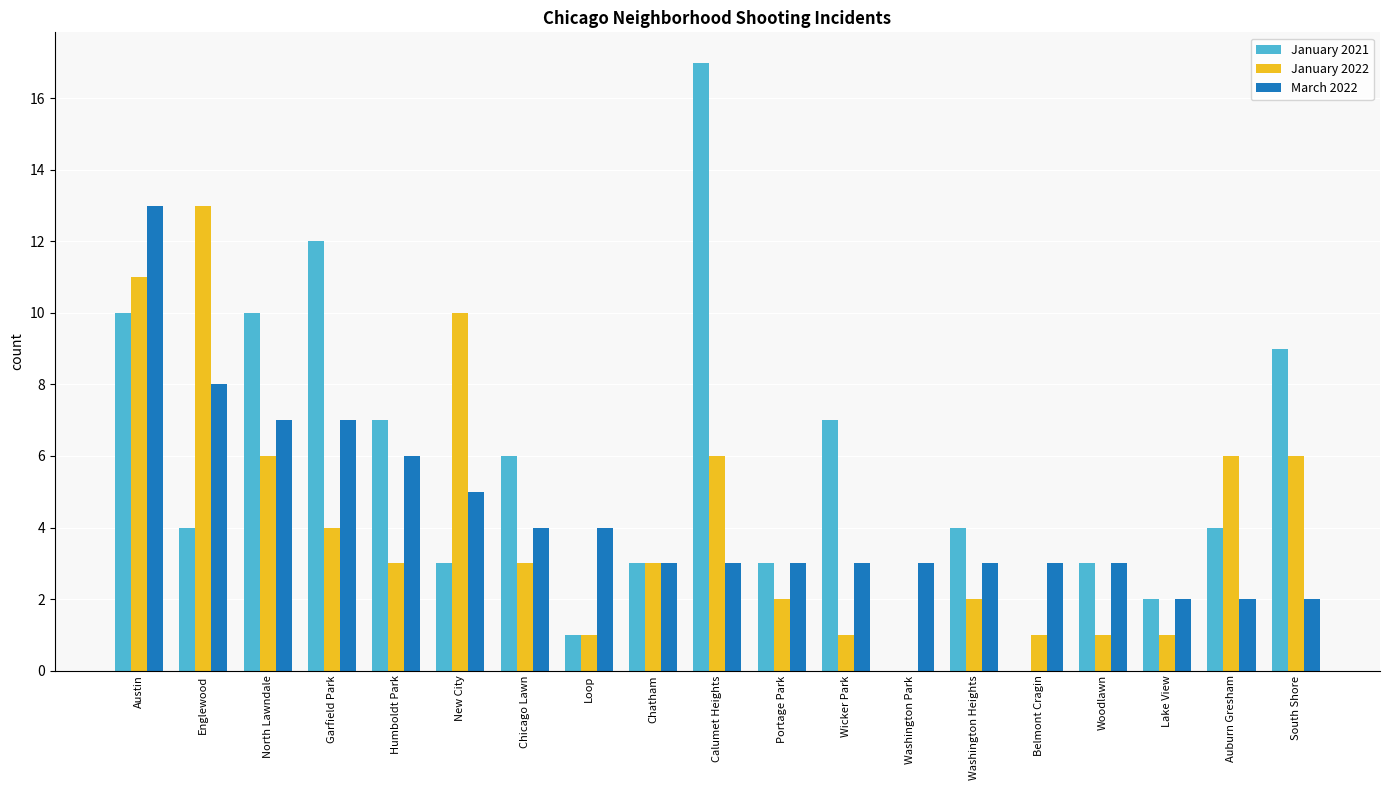

Reading right to left, what are all the values shown in this chart?

January 2021: South Shore=9	Auburn Gresham=4	Lake View=2	Woodlawn=3	Belmont Cragin=0	Washington Heights=4	Washington Park=0	Wicker Park=7	Portage Park=3	Calumet Heights=17	Chatham=3	Loop=1	Chicago Lawn=6	New City=3	Humboldt Park=7	Garfield Park=12	North Lawndale=10	Englewood=4	Austin=10
January 2022: South Shore=6	Auburn Gresham=6	Lake View=1	Woodlawn=1	Belmont Cragin=1	Washington Heights=2	Washington Park=0	Wicker Park=1	Portage Park=2	Calumet Heights=6	Chatham=3	Loop=1	Chicago Lawn=3	New City=10	Humboldt Park=3	Garfield Park=4	North Lawndale=6	Englewood=13	Austin=11
March 2022: South Shore=2	Auburn Gresham=2	Lake View=2	Woodlawn=3	Belmont Cragin=3	Washington Heights=3	Washington Park=3	Wicker Park=3	Portage Park=3	Calumet Heights=3	Chatham=3	Loop=4	Chicago Lawn=4	New City=5	Humboldt Park=6	Garfield Park=7	North Lawndale=7	Englewood=8	Austin=13